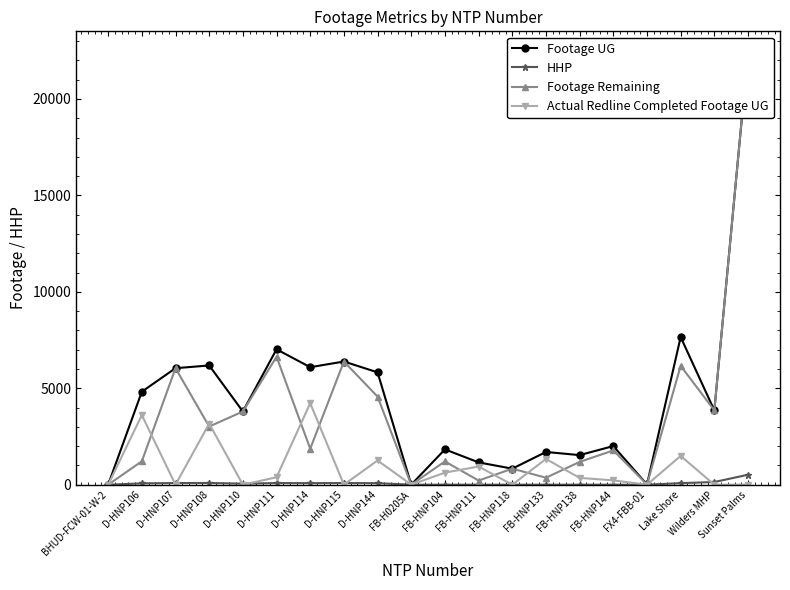

Between which two adjacent categories do Footage Remaining and Actual Redline Completed Footage UG first intersect?

D-HNP106 and D-HNP107